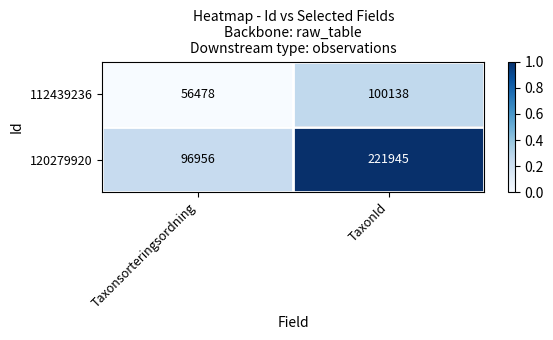

Reading left to right, transcribe all the data shown in this chart.

112439236: 56478	100138
120279920: 96956	221945